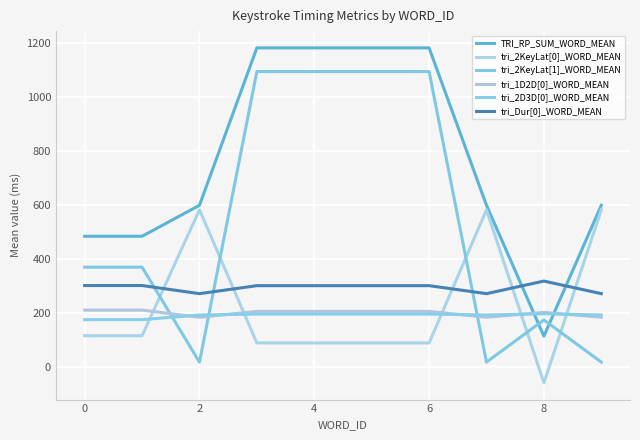

At which category does tri_1D2D[0]_WORD_MEAN reach its first local peak?

8